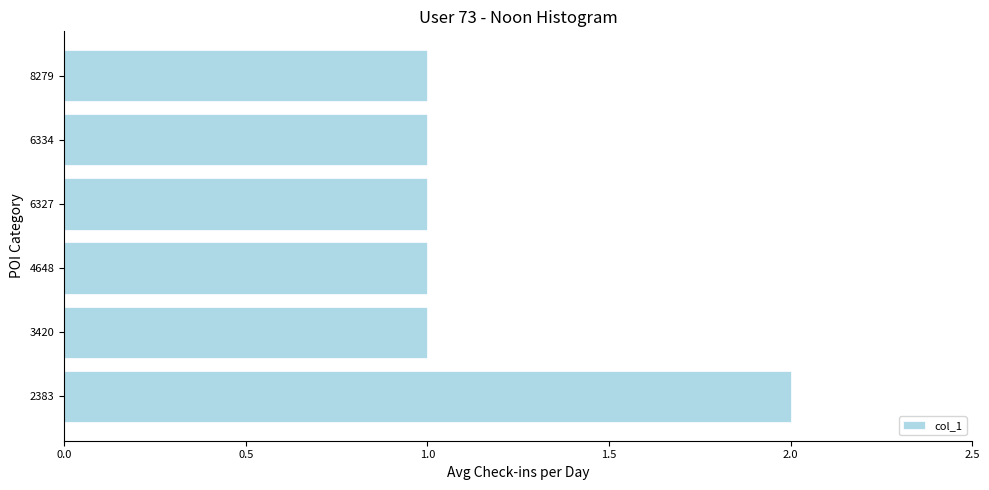

The chart shows a value of 1 at 3420. True or false?

True